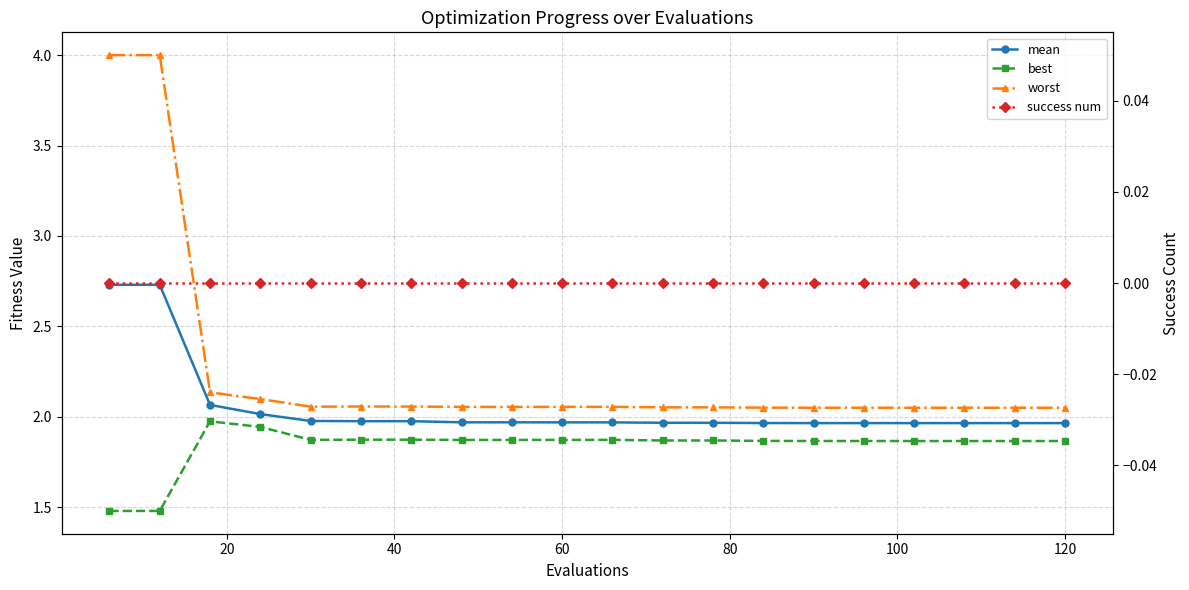

How many lines are shown in the chart?

4